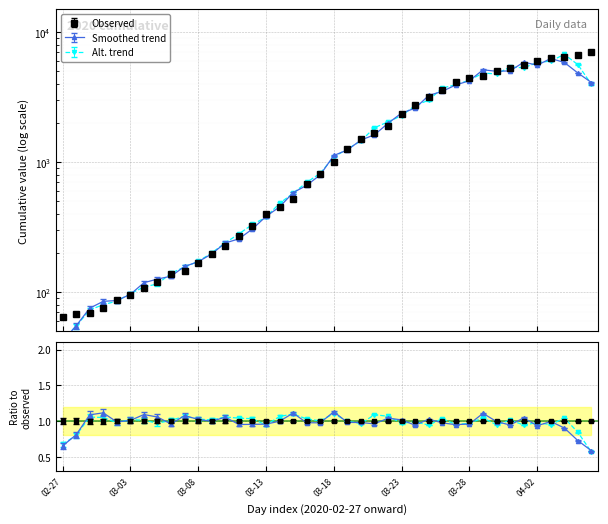

Reading left to right, transcribe all the data shown in this chart.

64	68	69	76	87	95	108	119	138	146	167	197	226	269	320	398	452	523	677	816	993	1261	1505	1686	1908	2344	2752	3165	3589	4125	4399	4625	5025	5314	5617	5947	6295	6460	6657	6995